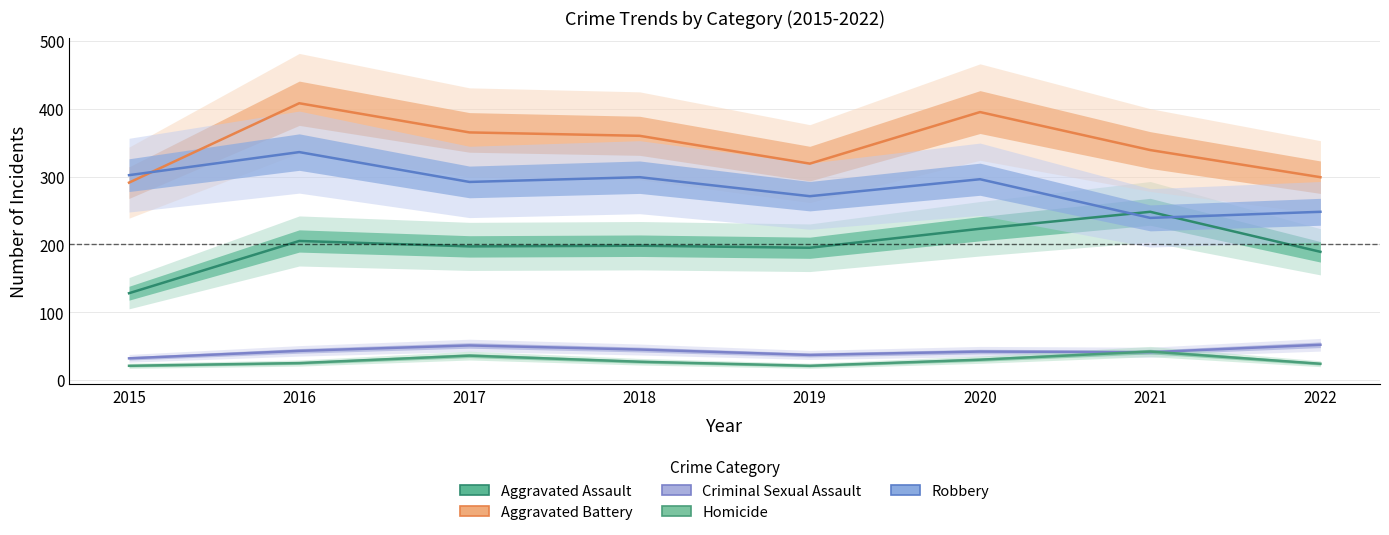

Where is Aggravated Battery nearest to the value 349?

2021